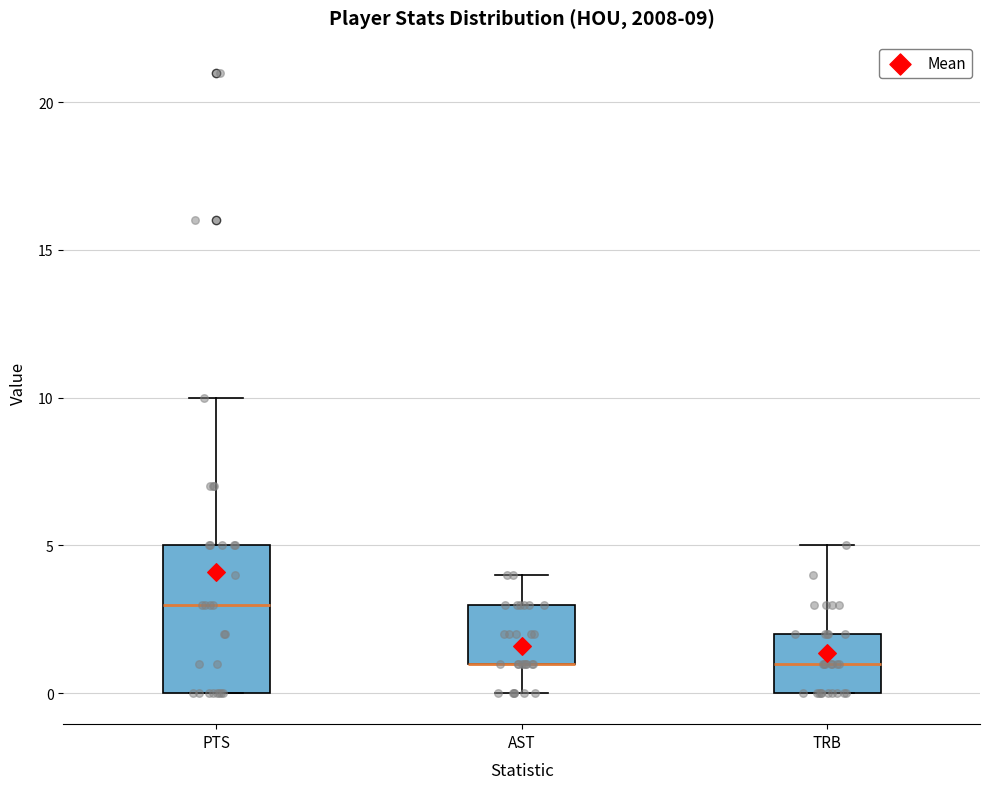

Which box is the tallest, from its lower edge to its upper edge?

PTS